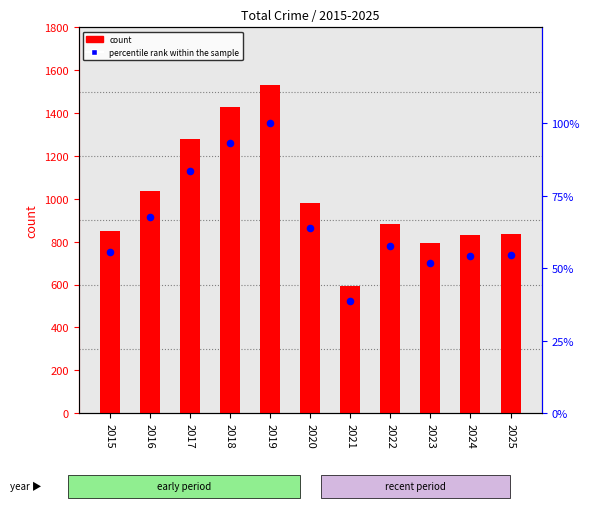

At which category is the sum across all series the highest?

2019